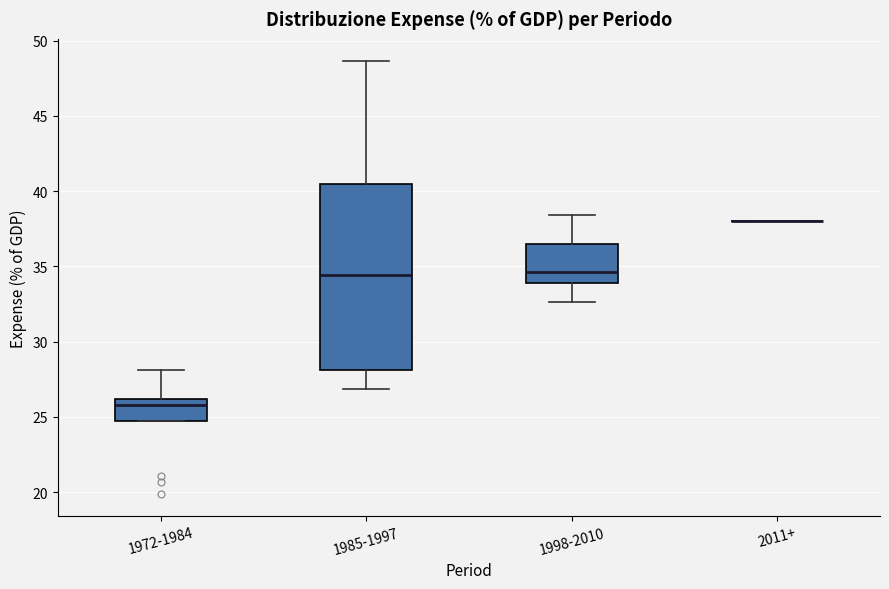

Comparing the boxes themselves (not the whiskers), which one is the tallest?

1985-1997